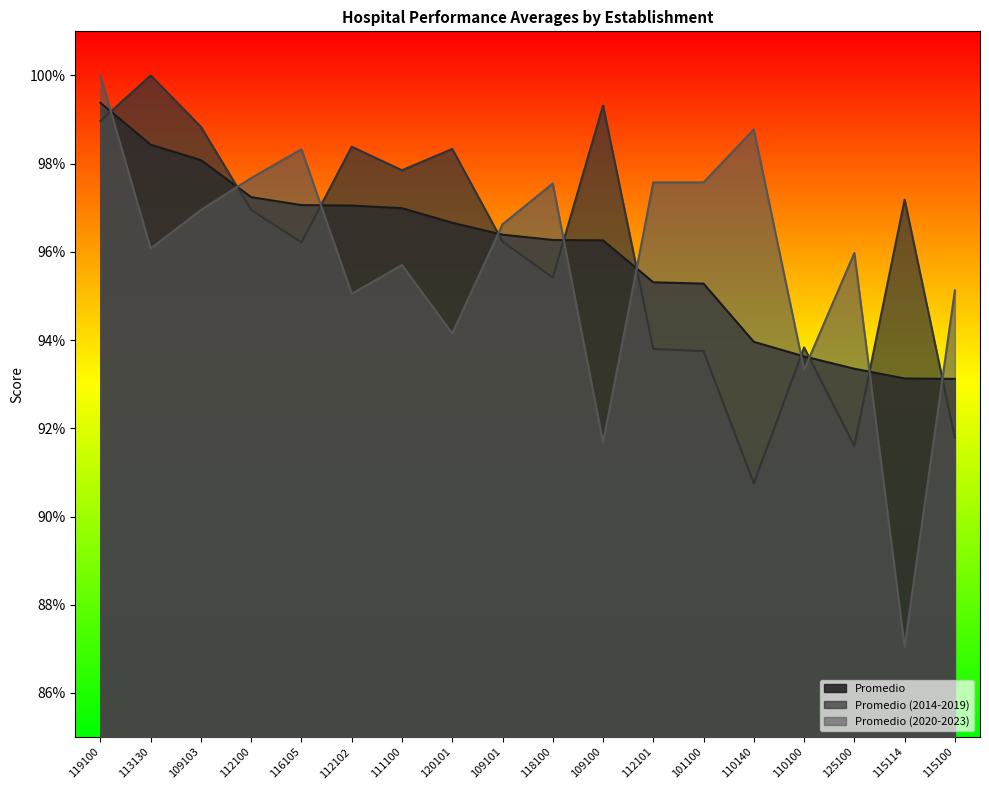

Reading left to right, what are all the values shown in this chart?

Promedio: 119100=1.0	113130=1.0	109103=1.0	112100=1.0	116105=1.0	112102=1.0	111100=1.0	120101=1.0	109101=1.0	118100=1.0	109100=1.0	112101=1.0	101100=1.0	110140=0.9	110100=0.9	125100=0.9	115114=0.9	115100=0.9
Promedio (2014-2019): 119100=1.0	113130=1.0	109103=1.0	112100=1.0	116105=1.0	112102=1.0	111100=1.0	120101=1.0	109101=1.0	118100=1.0	109100=1.0	112101=0.9	101100=0.9	110140=0.9	110100=0.9	125100=0.9	115114=1.0	115100=0.9
Promedio (2020-2023): 119100=1.0	113130=1.0	109103=1.0	112100=1.0	116105=1.0	112102=1.0	111100=1.0	120101=0.9	109101=1.0	118100=1.0	109100=0.9	112101=1.0	101100=1.0	110140=1.0	110100=0.9	125100=1.0	115114=0.9	115100=1.0